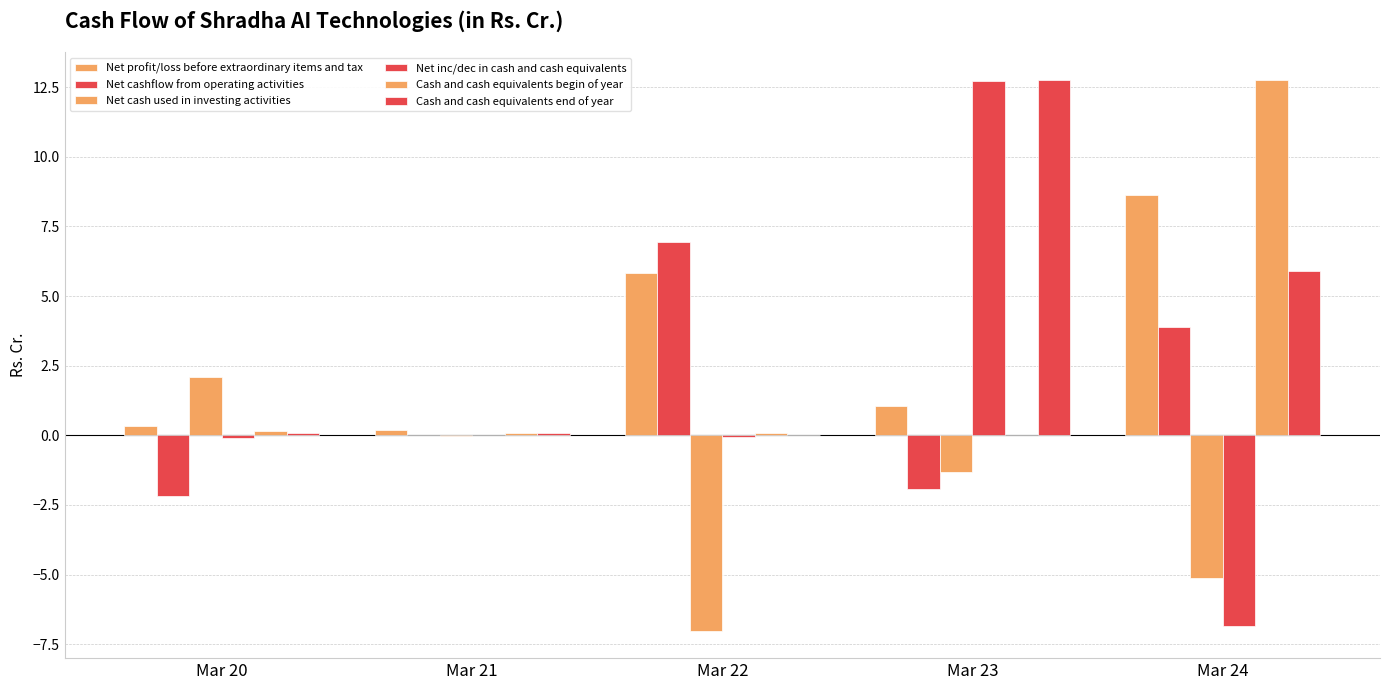

Which category has the highest value across all series?

Mar 24